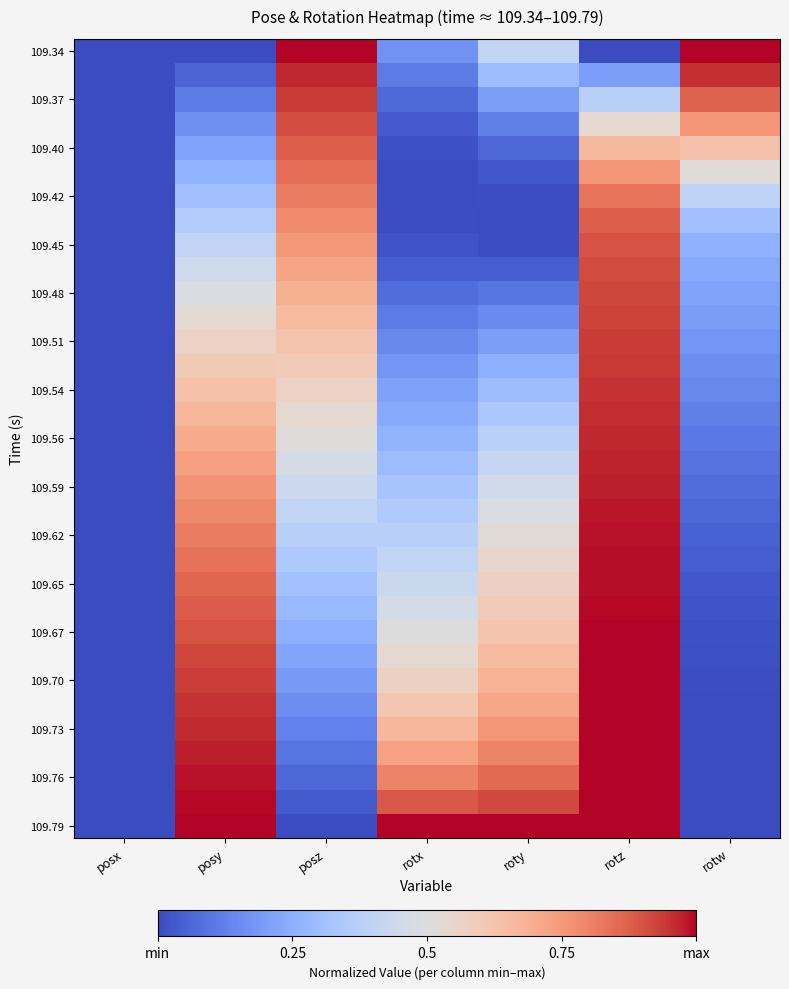

Between rotw and rotx, which is larger?

rotw